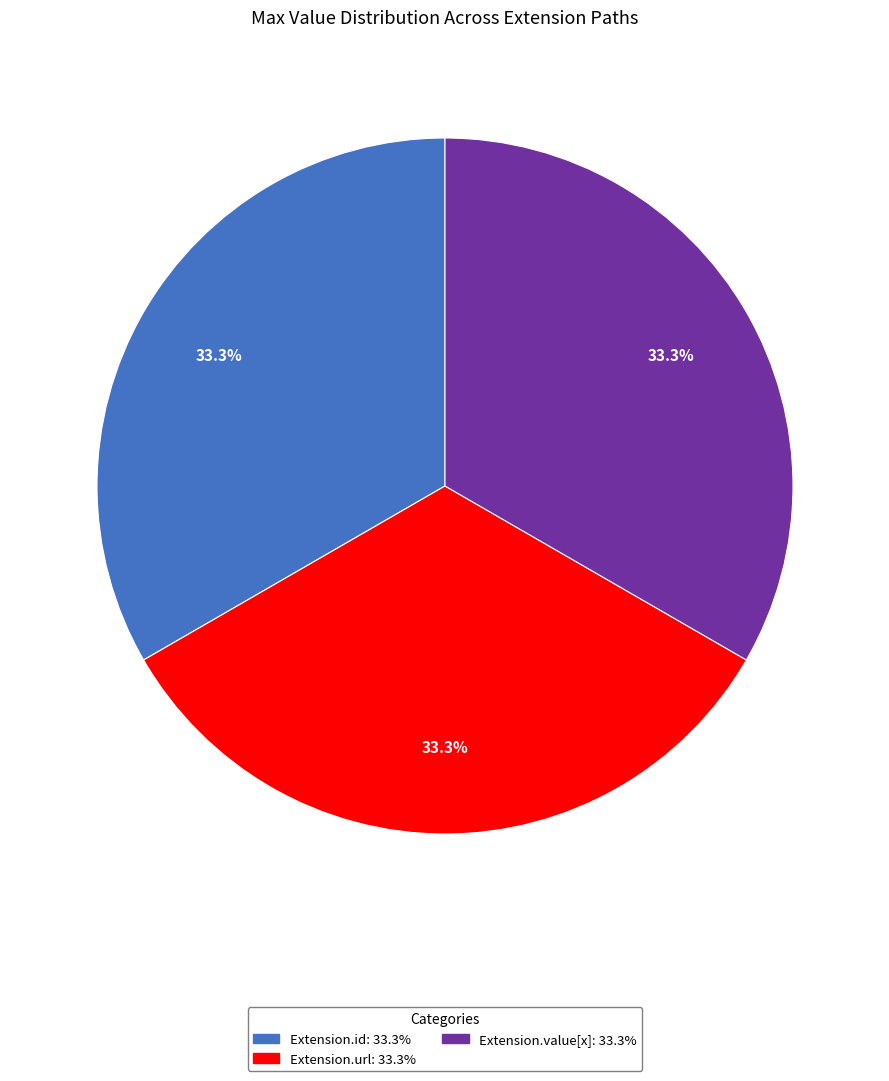

How many segments does this pie chart have?

3